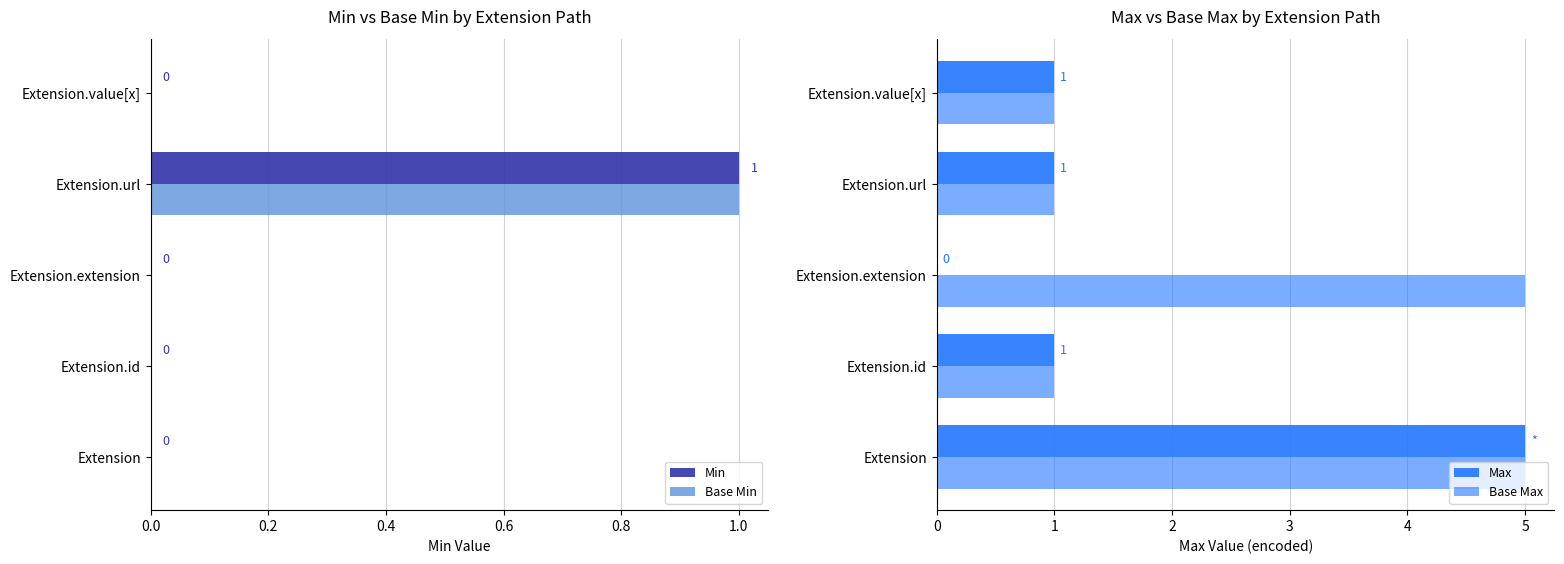

Count the number of data series in this chart.

4